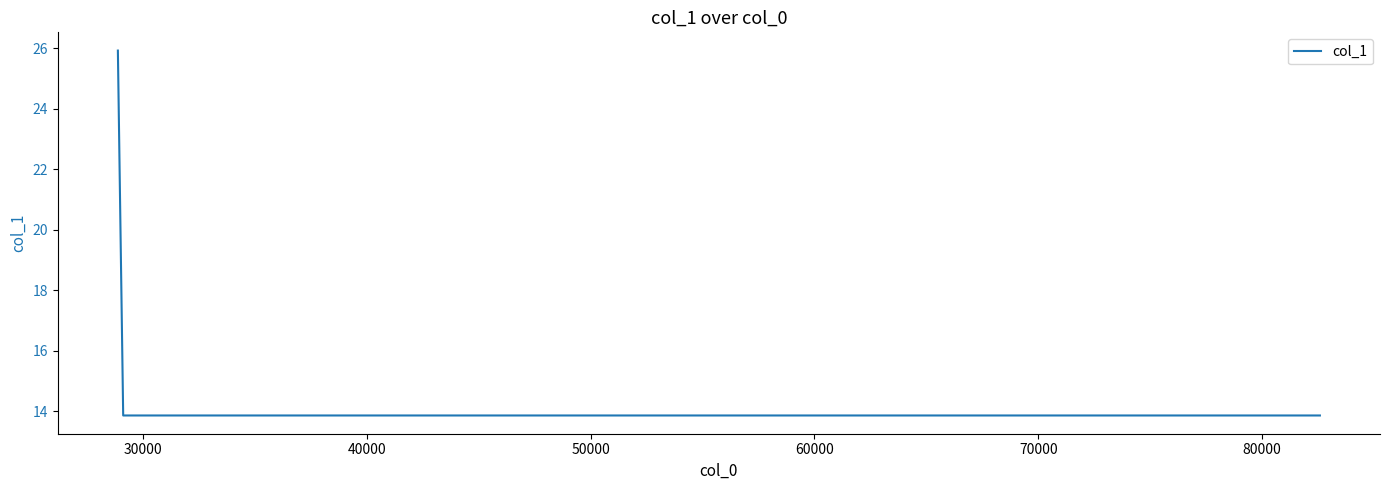

What is the greatest value displayed?

25.9